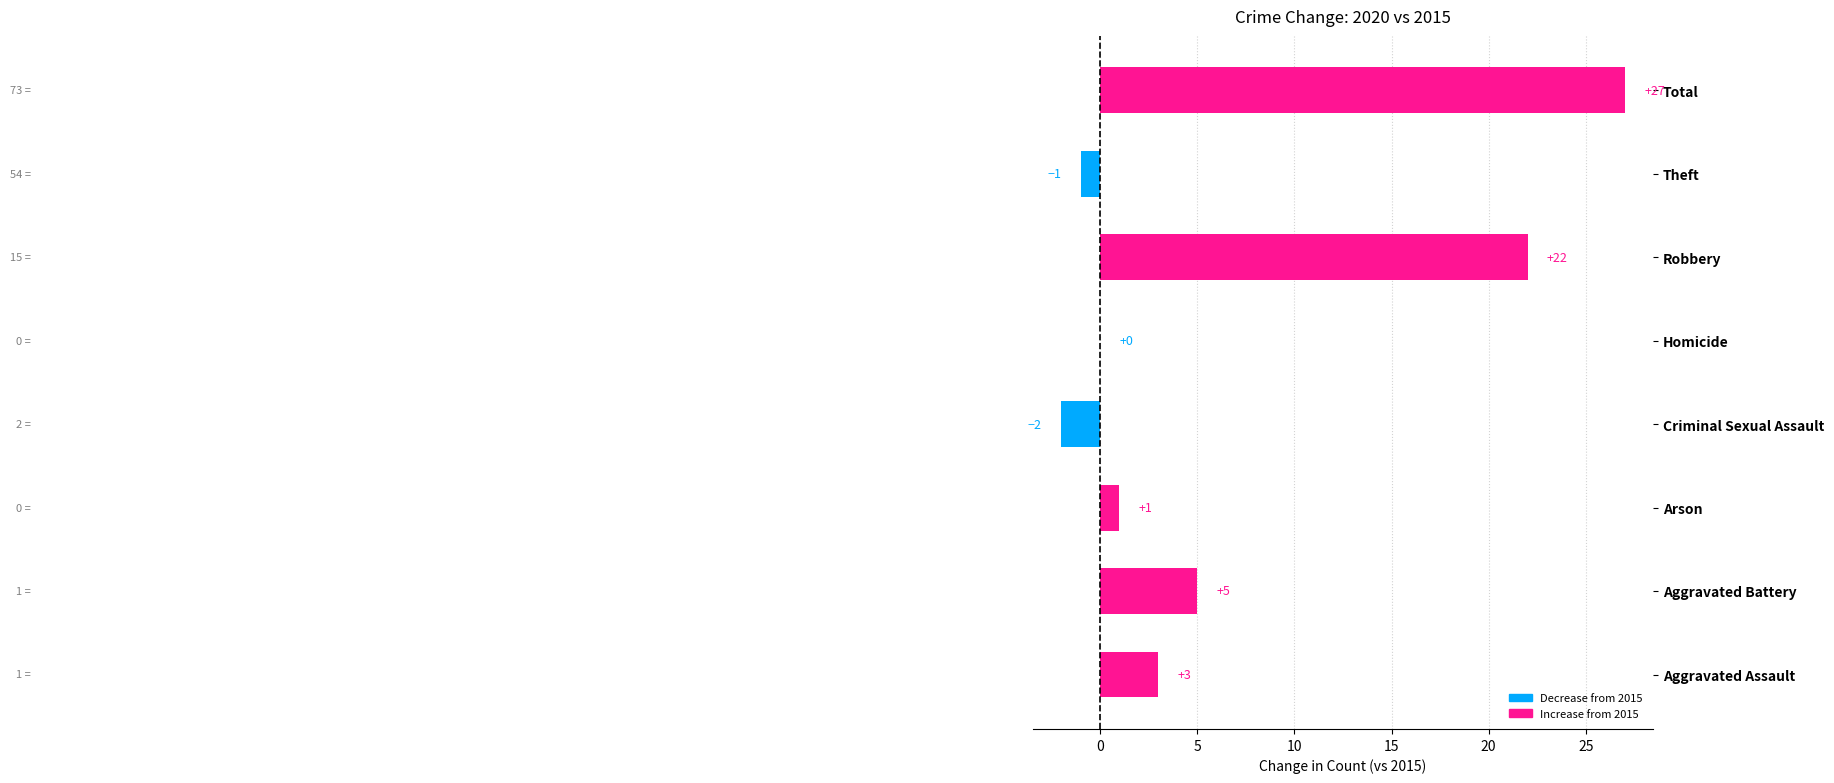

Reading bottom to top, extract all data points from this chart.

Aggravated Assault=3	Aggravated Battery=5	Arson=1	Criminal Sexual Assault=-2	Homicide=0	Robbery=22	Theft=-1	Total=27